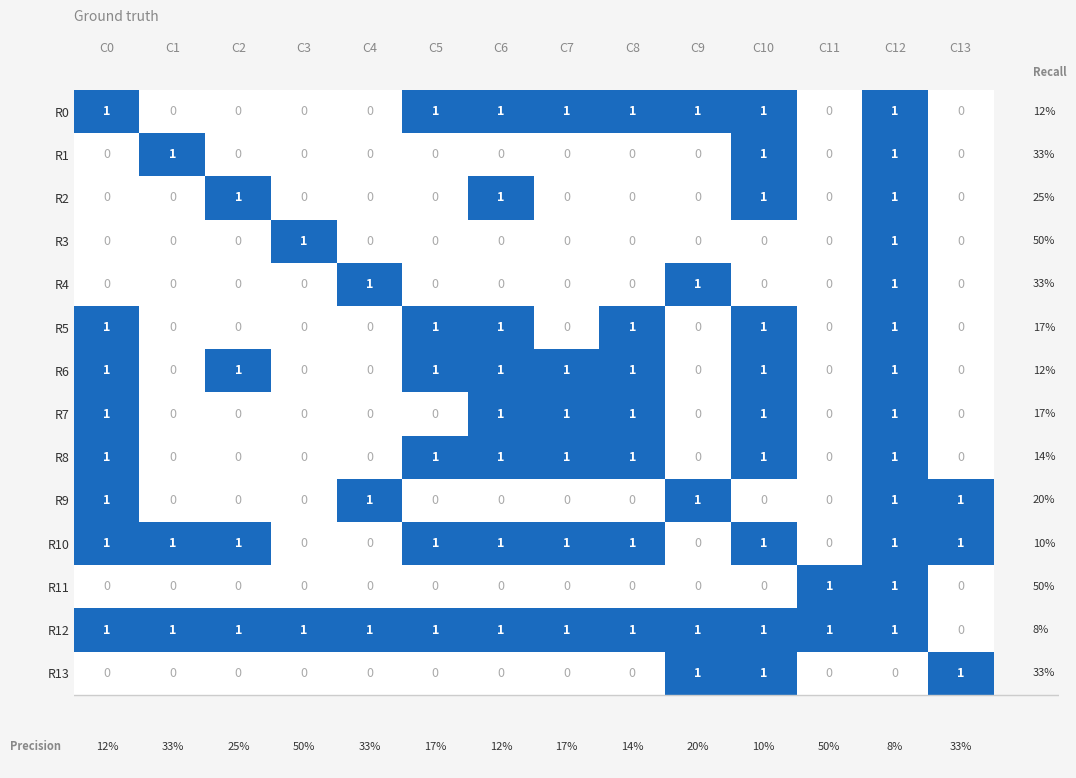

What is the sum of all R8 values?

7